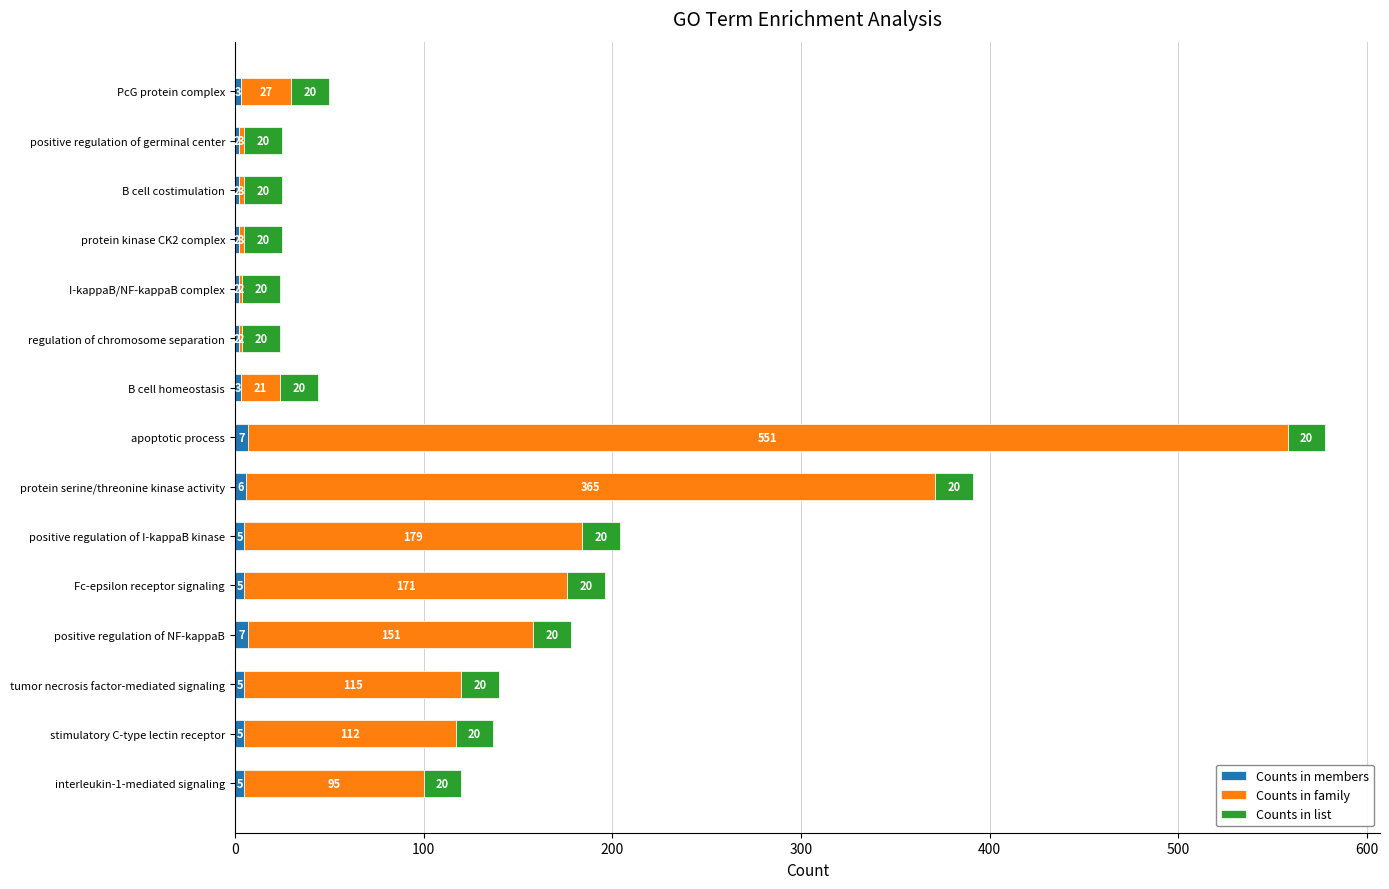

What is the highest value of the Counts in members series?

7